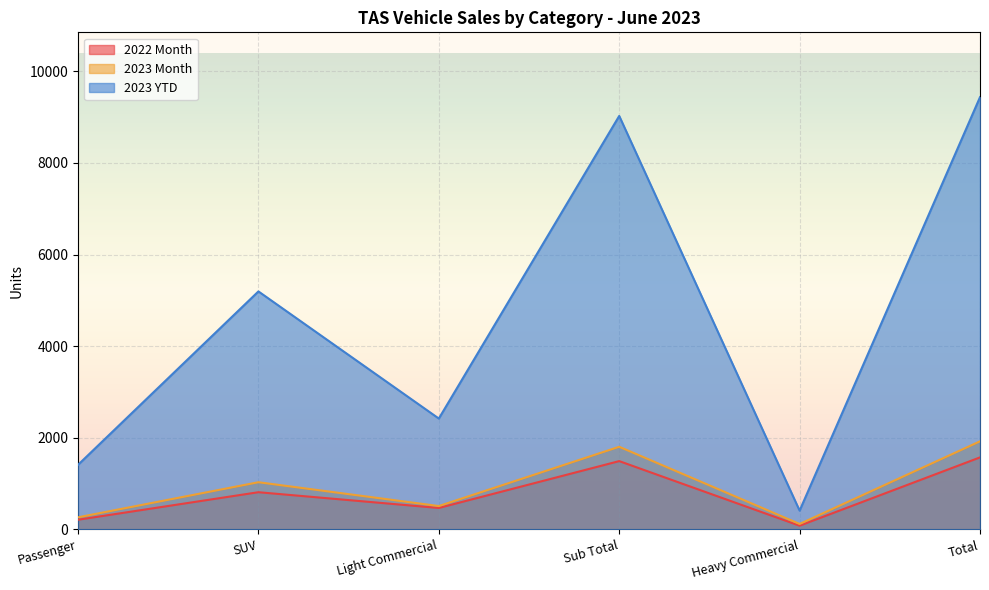

What is the difference between the 2022 Month values at Light Commercial and Heavy Commercial?

387